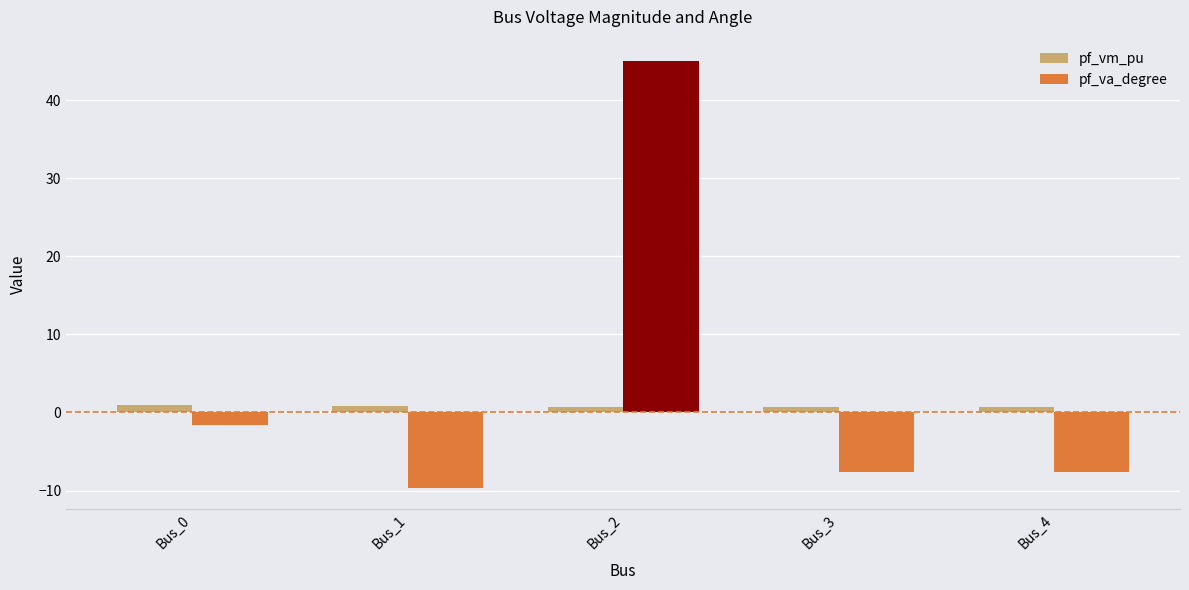

At which category is the sum across all series the highest?

Bus_2